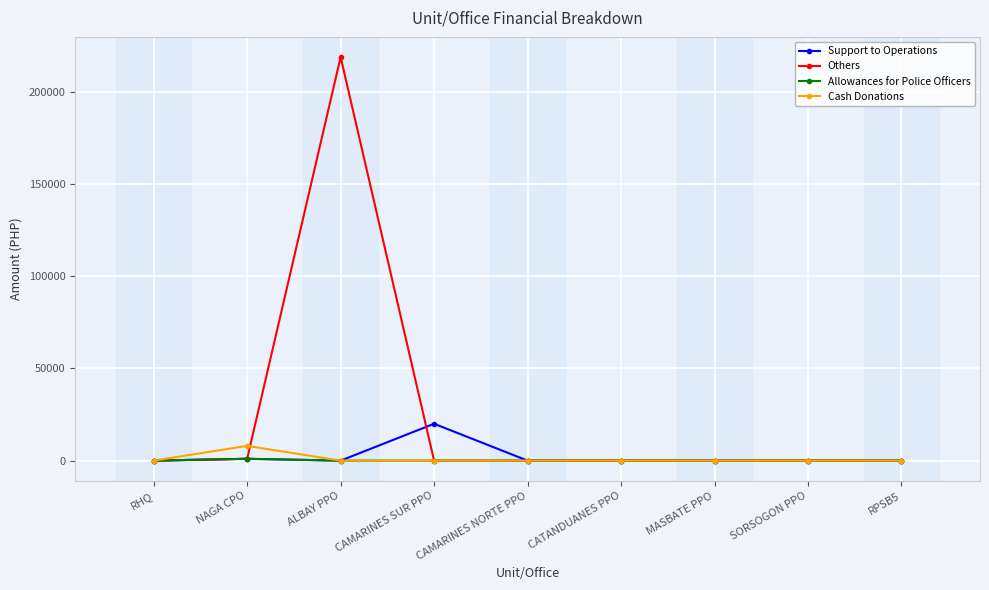

What is the difference between the maximum and minimum values in the Support to Operations series?

20000